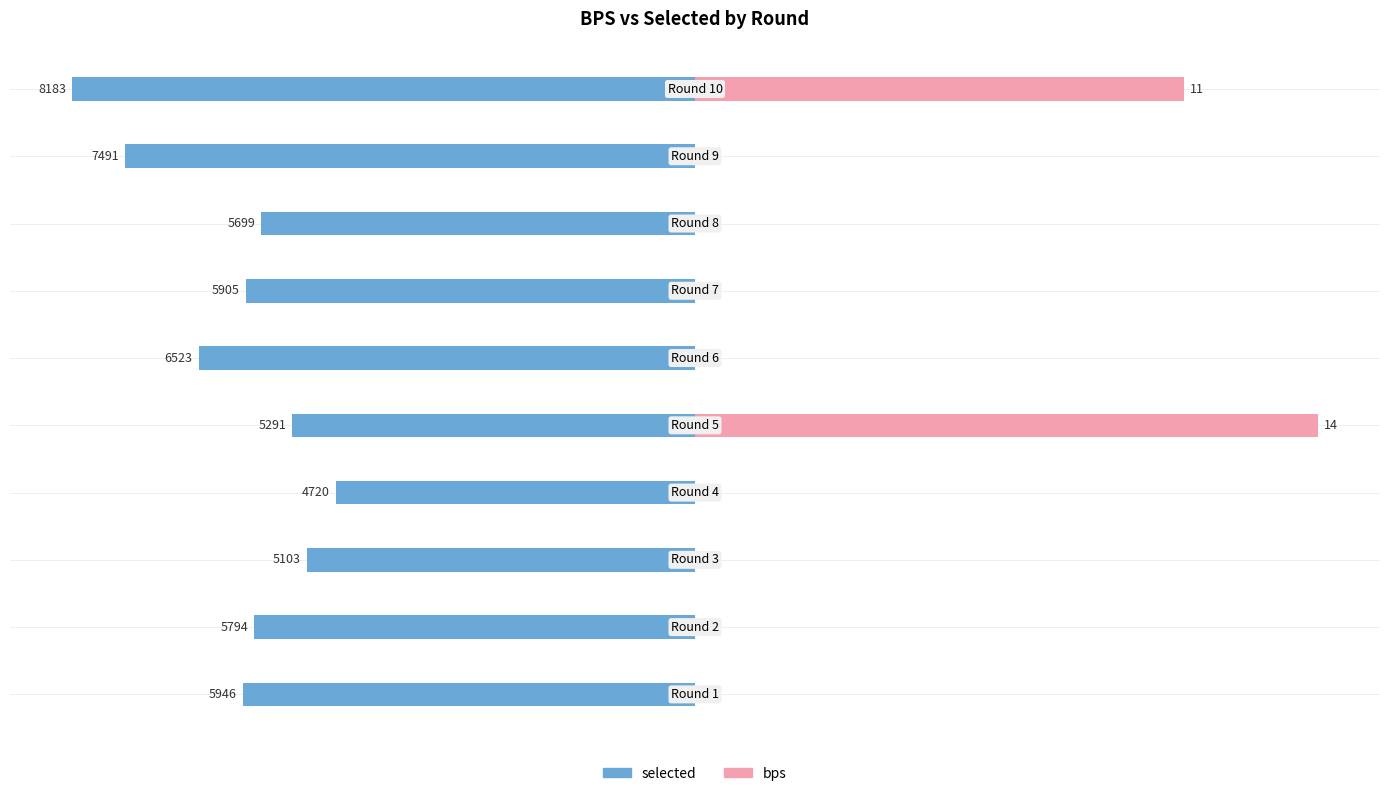

How many values in the selected series are below -5794?

5